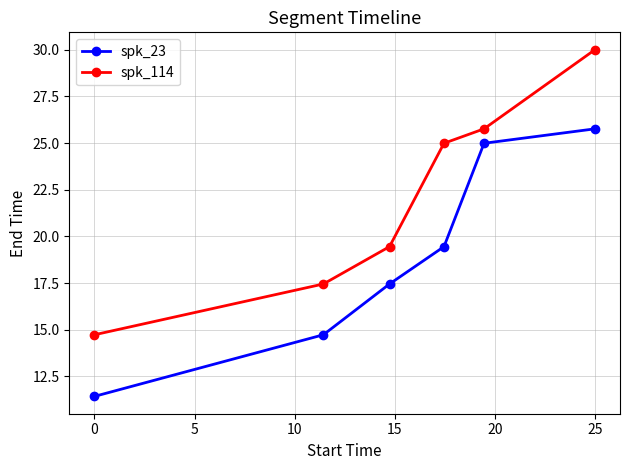

What is the value of the spk_23 point at the 1st from the left?

11.4